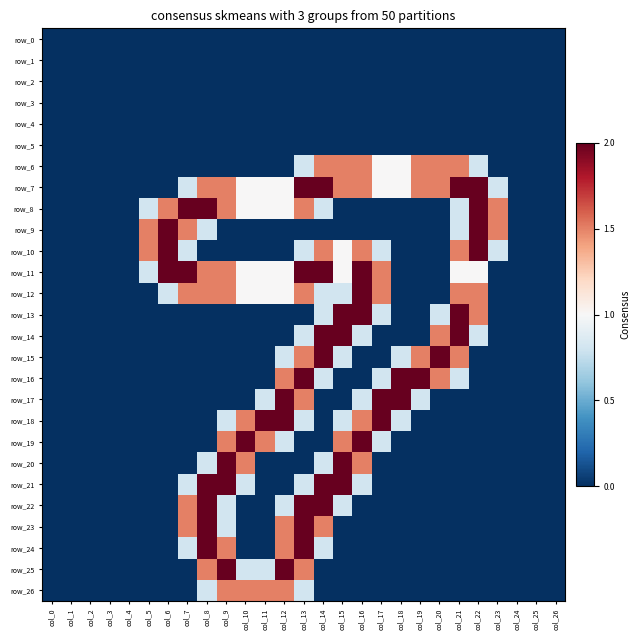

Is it true that row_26 equals 1.0 at col_0?

False